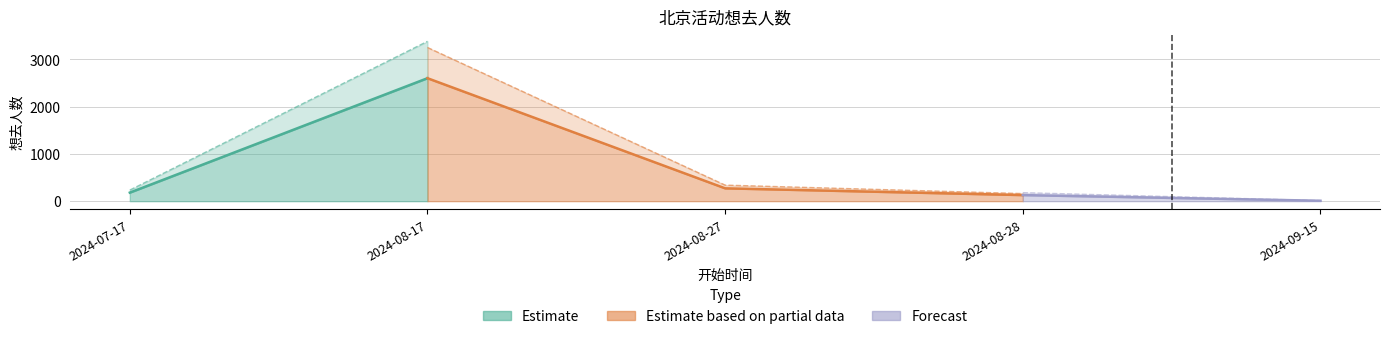

Is it true that the value at 2024-07-17 is 181?

True